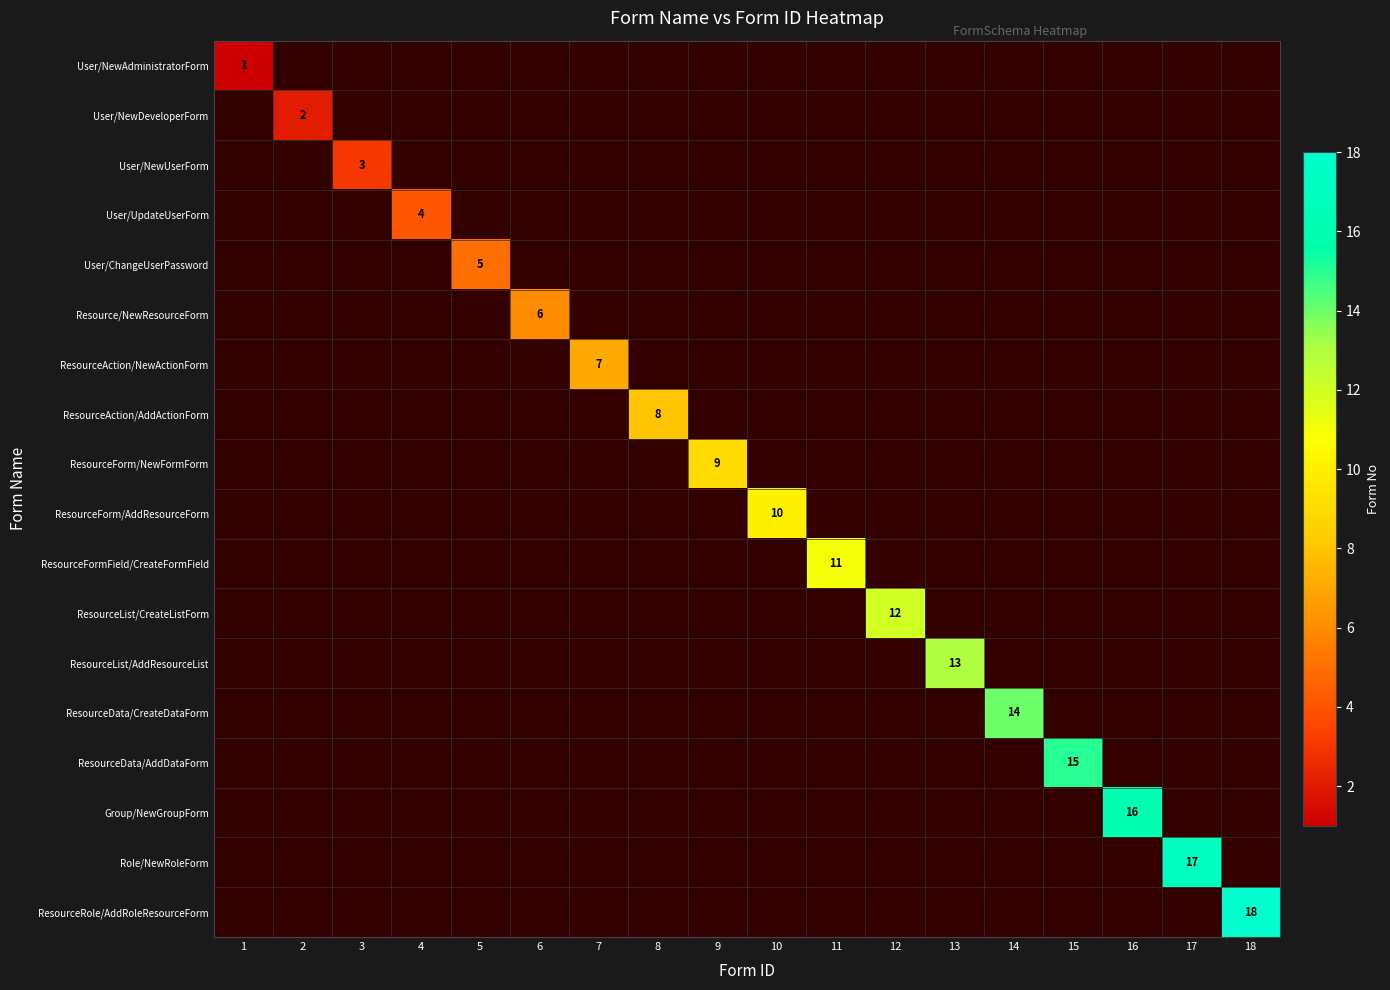

What is the minimum value shown in the chart?

1.0